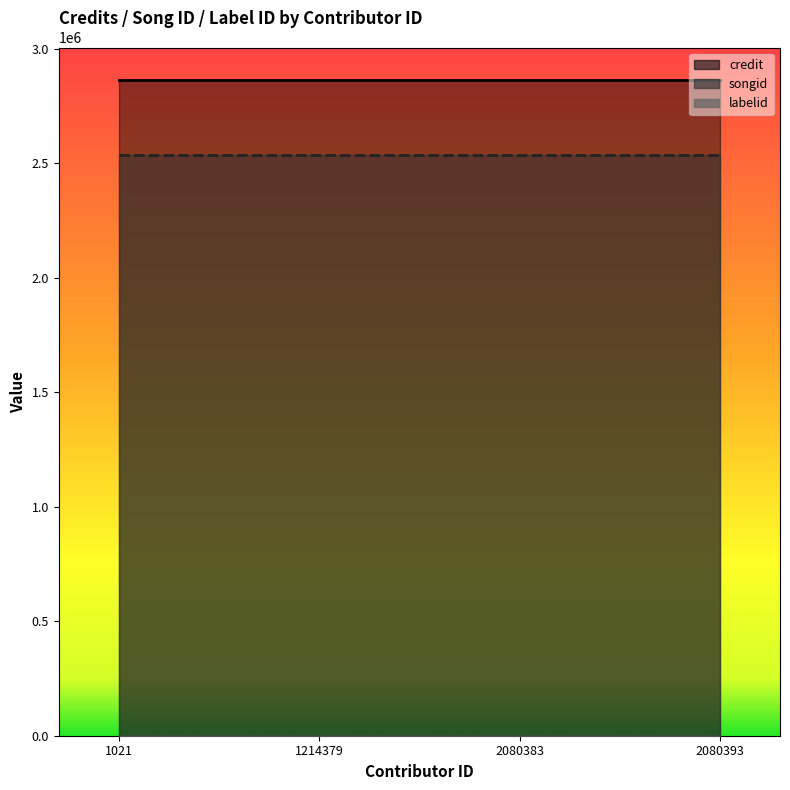

Reading right to left, transcribe all the data shown in this chart.

credit: 2862649	2862649	2862649	2862649
songid: 2534392	2534392	2534392	2534392
labelid: 198	198	198	198